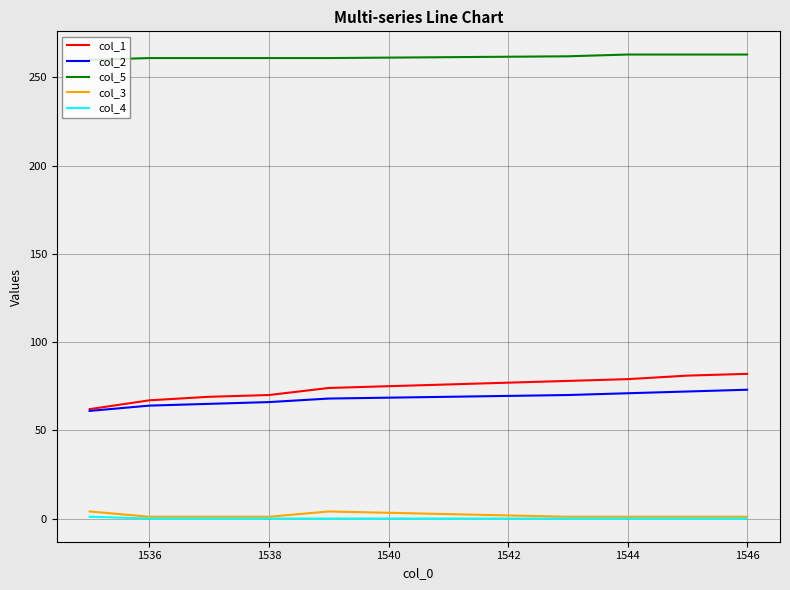

Which series has the largest range (max minus min)?

col_1